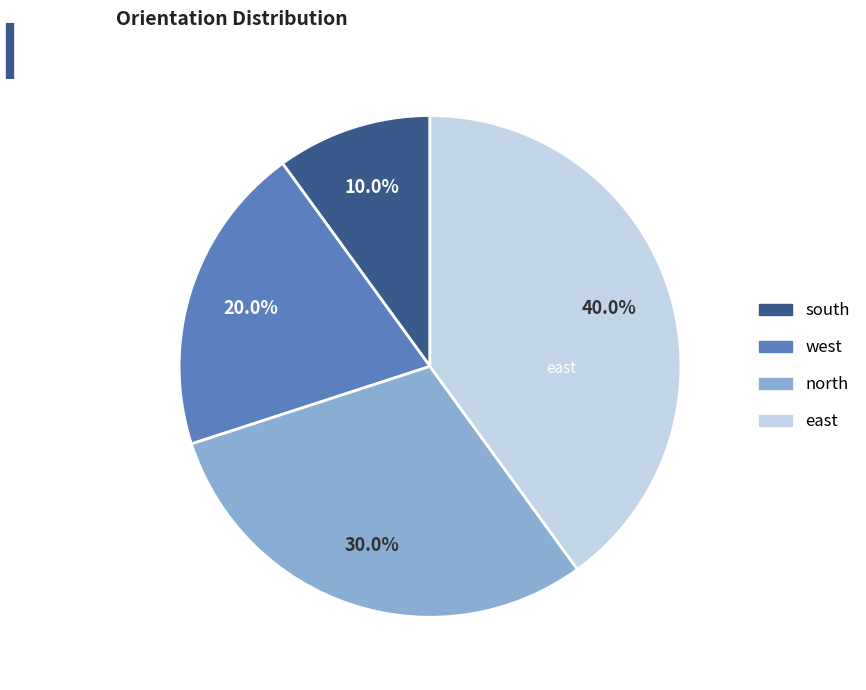

True or false: south accounts for 10% of the total.

True